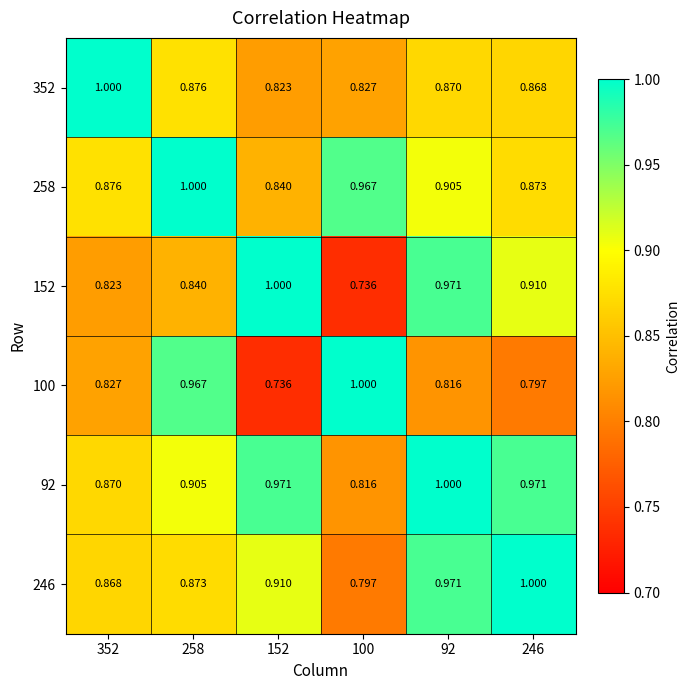

Which has a higher value, 352 or 100?

352